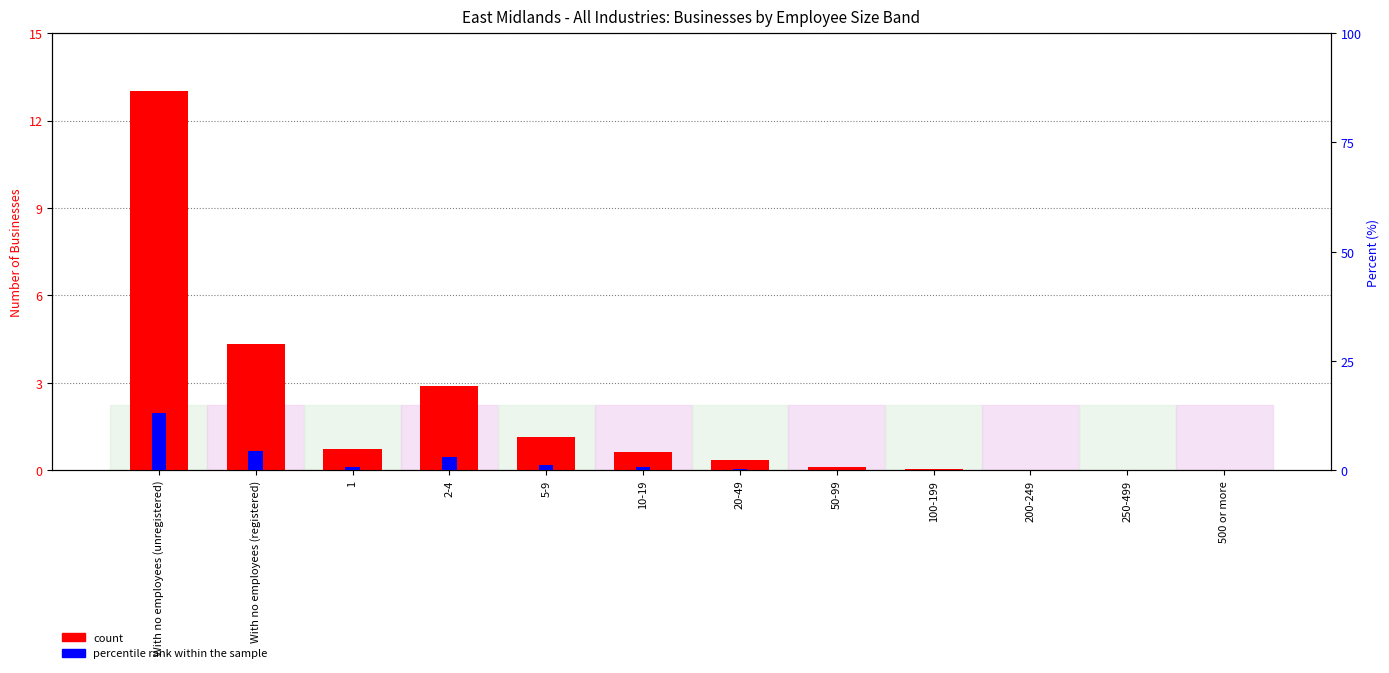

Reading left to right, what are all the values shown in this chart?

count: With no employees (unregistered)=13.0	With no employees (registered)=4.3	1=0.7	2-4=2.9	5-9=1.1	10-19=0.6	20-49=0.3	50-99=0.1	100-199=0.0	200-249=0.0	250-499=0.0	500 or more=0.0
percentile rank within the sample: With no employees (unregistered)=13.0	With no employees (registered)=4.3	1=0.7	2-4=2.9	5-9=1.1	10-19=0.6	20-49=0.3	50-99=0.1	100-199=0.0	200-249=0.0	250-499=0.0	500 or more=0.0